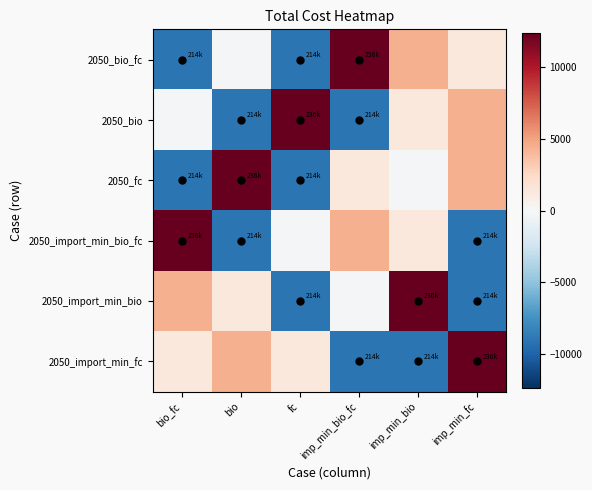

How many data points does each series have?

6